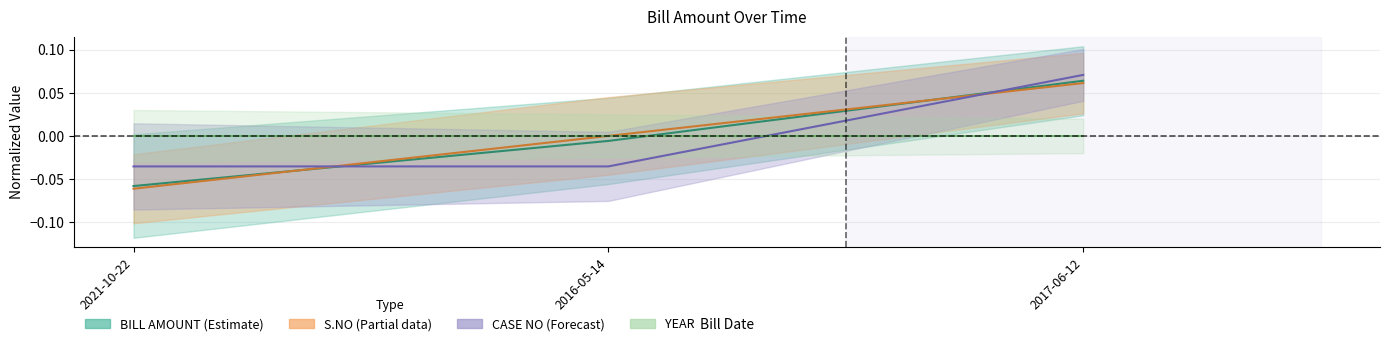

At how many categories does at least one series exceed 0?

1